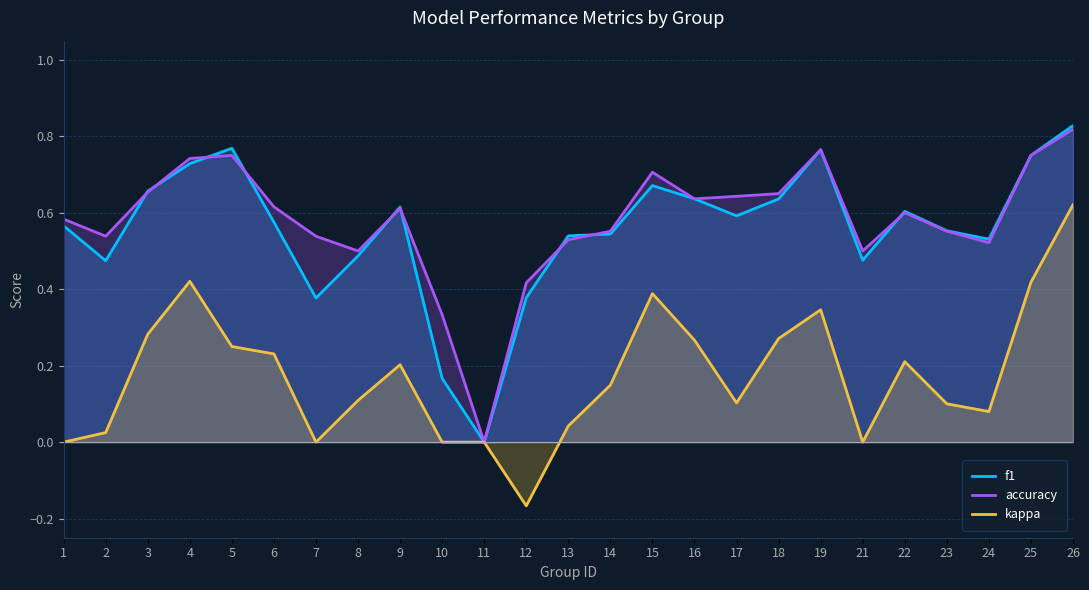

What is the average value of the kappa series?

0.2